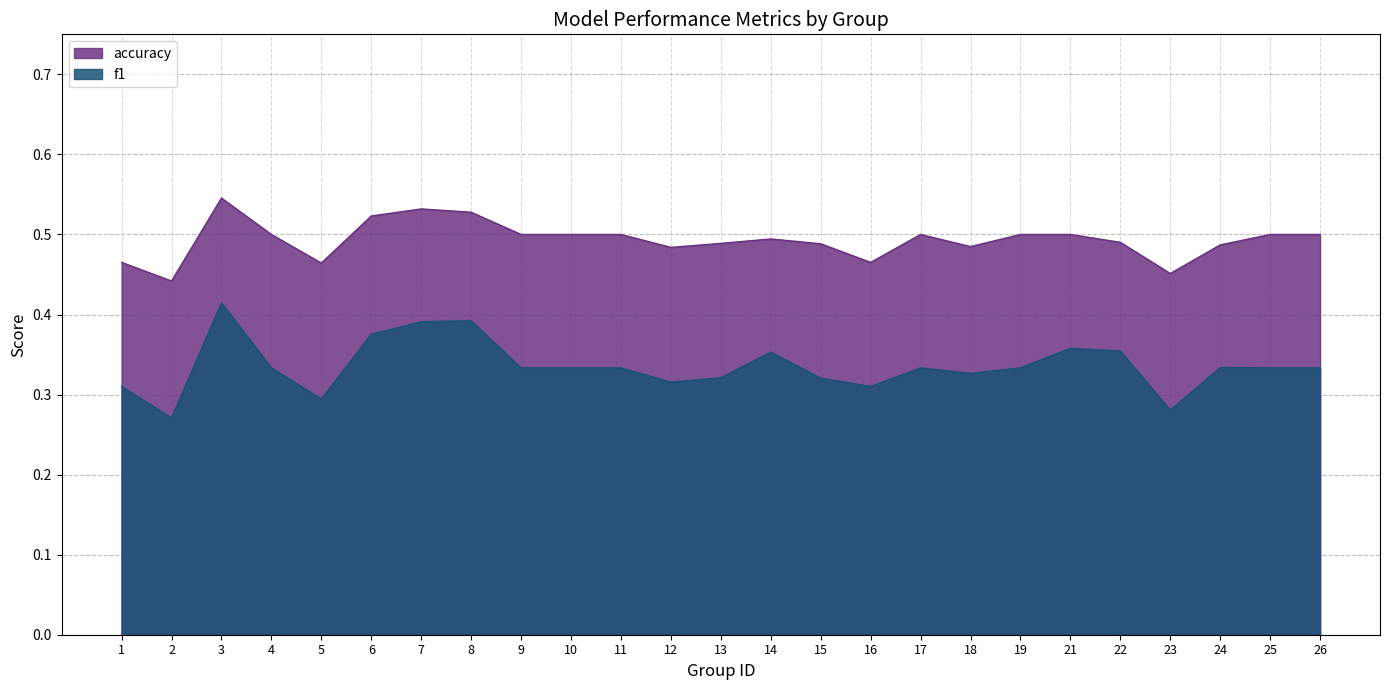

What is the total value across all series at 24?

0.8